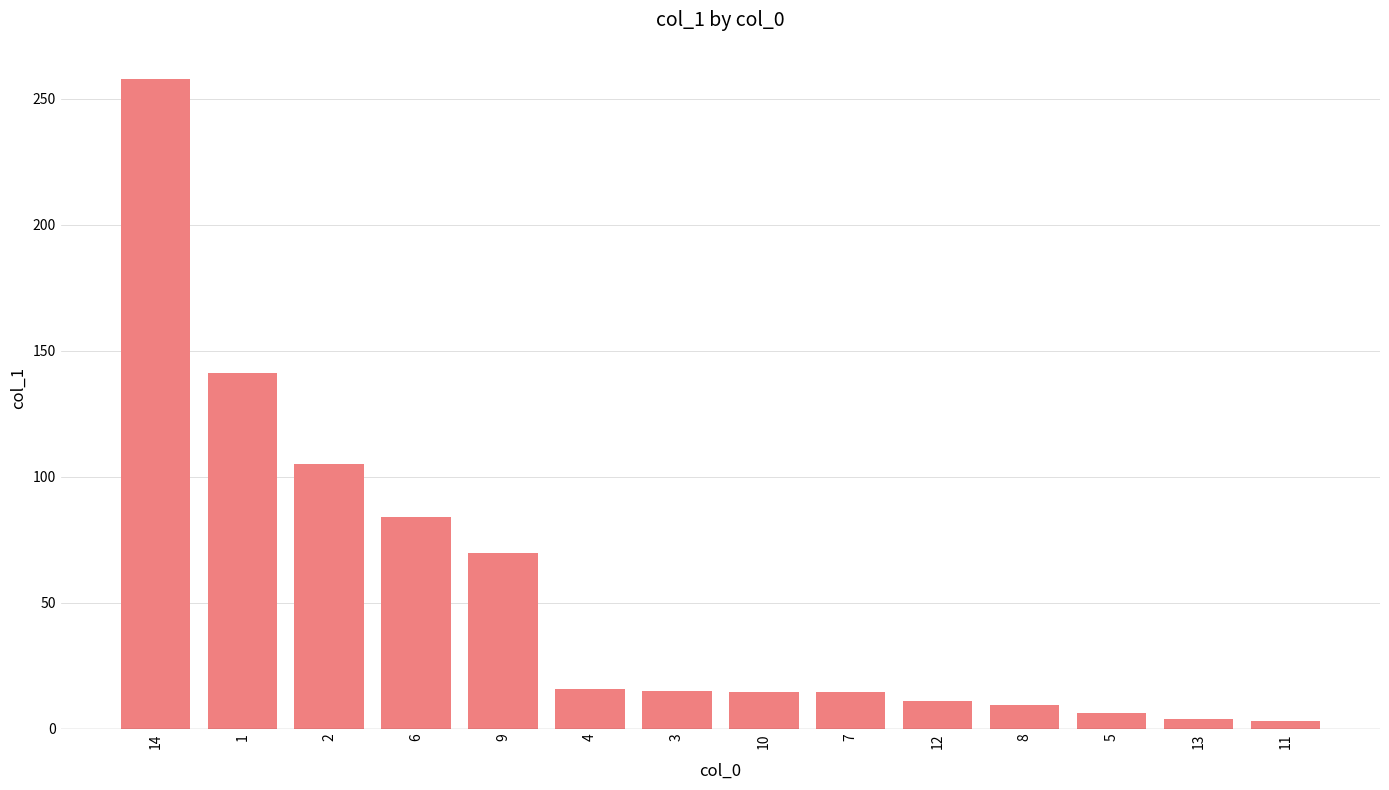

Are the bars horizontal?

No